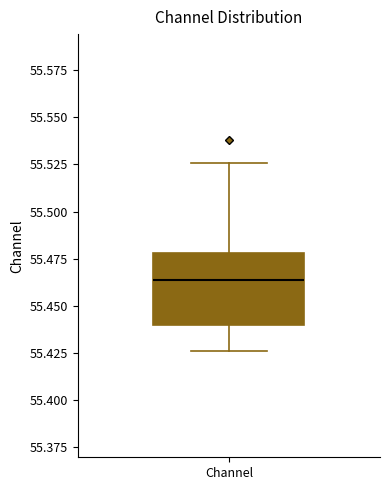

Transcribe this box plot: give where the median line is, the range the box spans, and where the two whiskers end, as read against the y-axis. The values are not printed on the chart, so give them approximately, as read against the axis.

median 55.465, box 55.440 to 55.480, whiskers 55.425 to 55.525